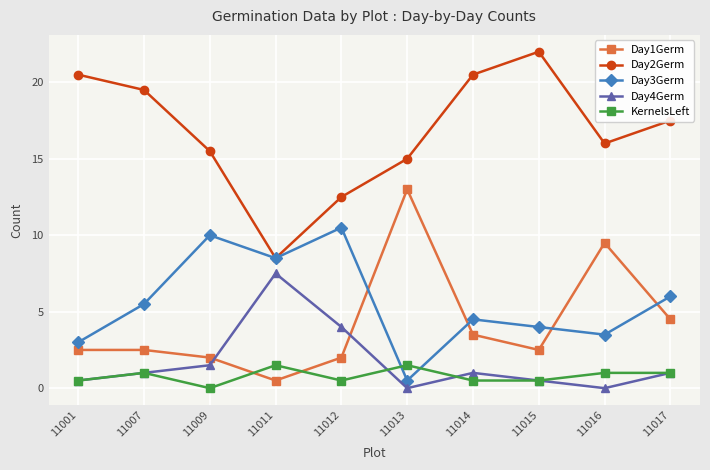

What is the total value across all series at 11013?

30.0